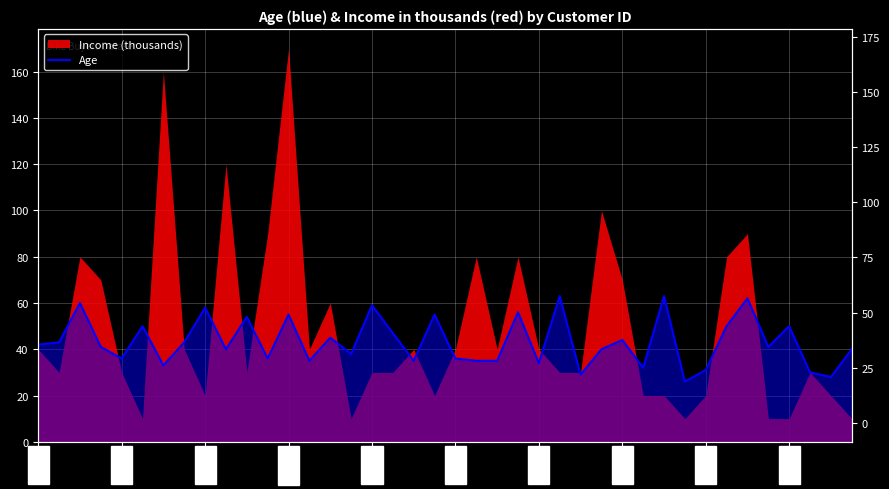

At which label does the data first exceed 41?

12496